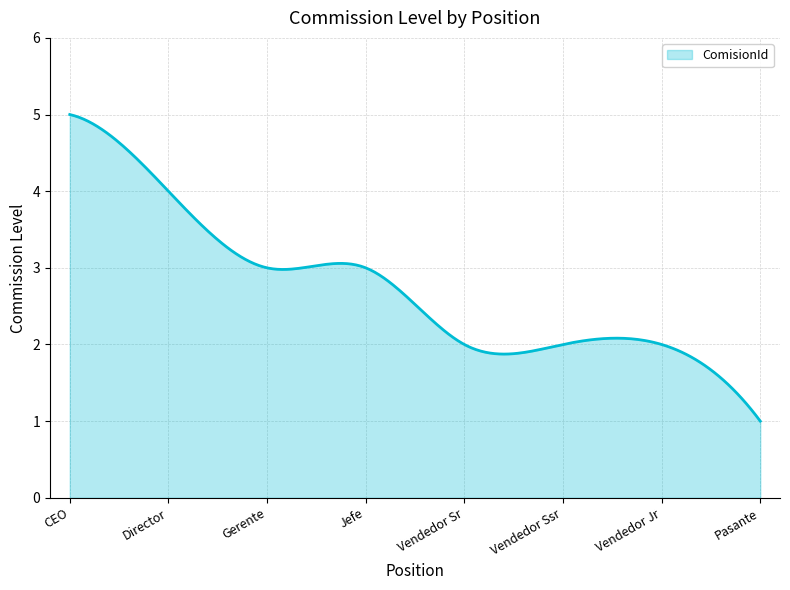

What is the smallest value displayed?

1.0